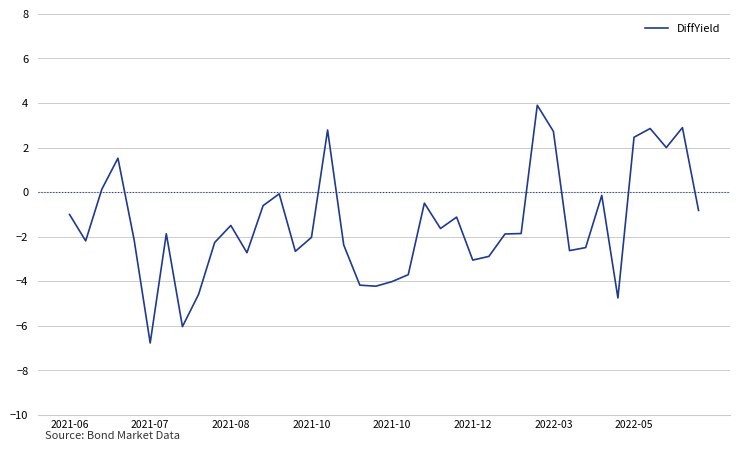

What is the greatest value displayed?

3.9